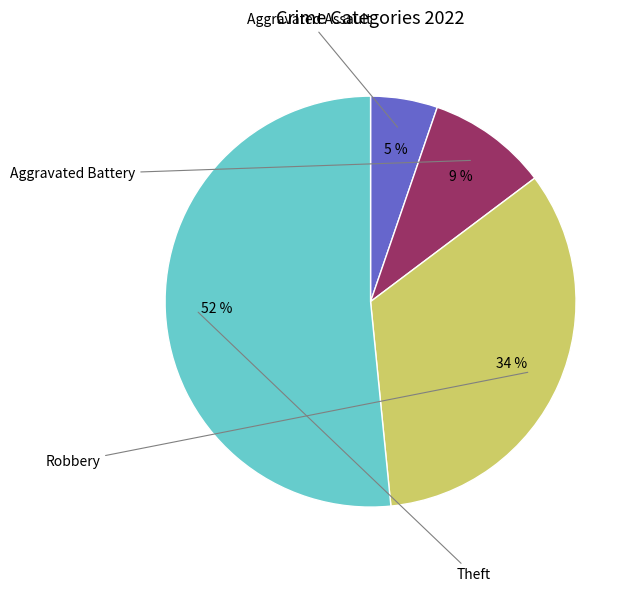

To the nearest percent, what is the average slice percentage?

25%